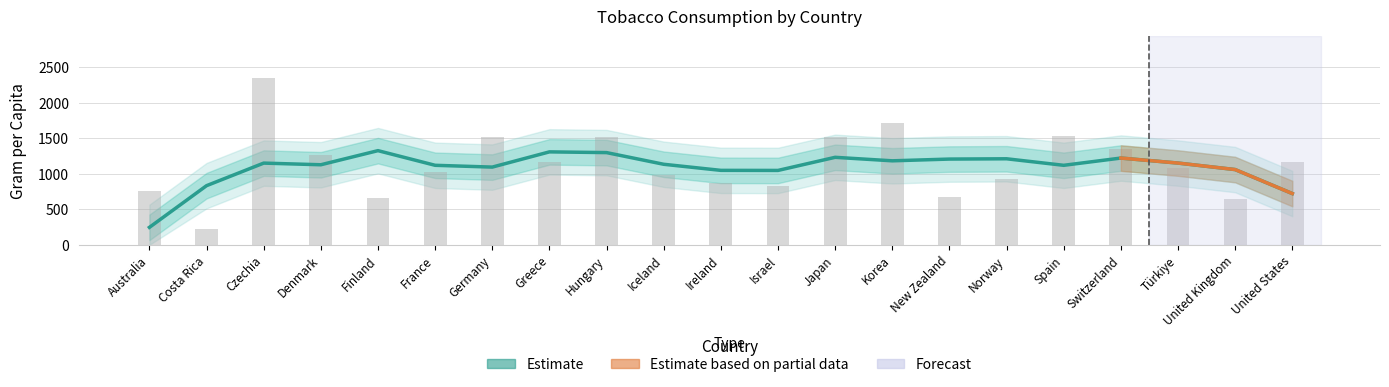

Is it true that the value at Denmark is 1272.0?

True